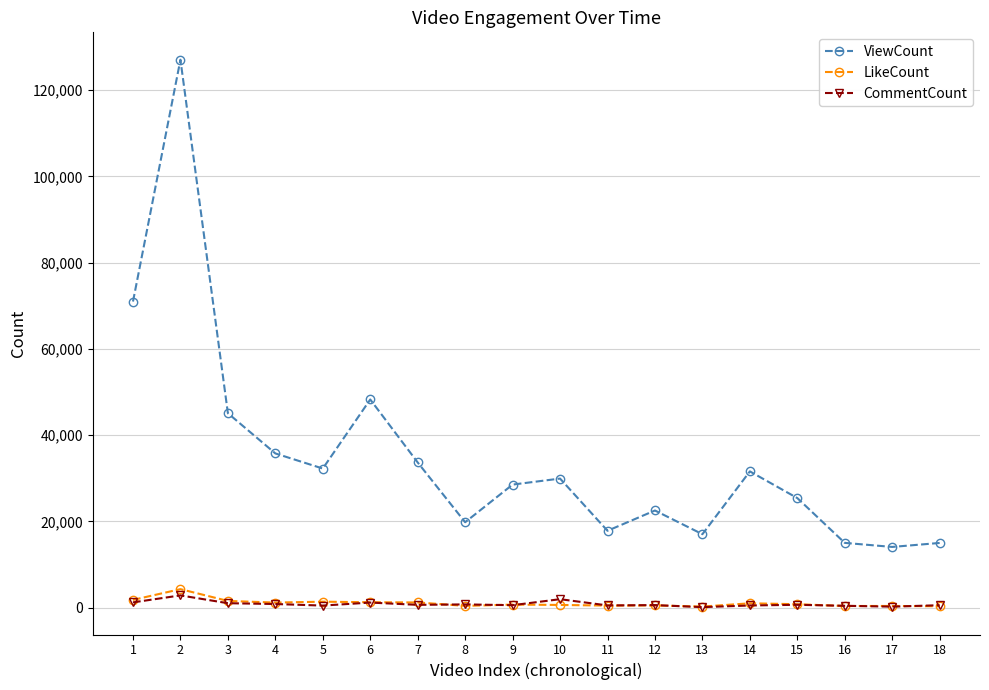

True or false: CommentCount and ViewCount intersect in this chart.

False